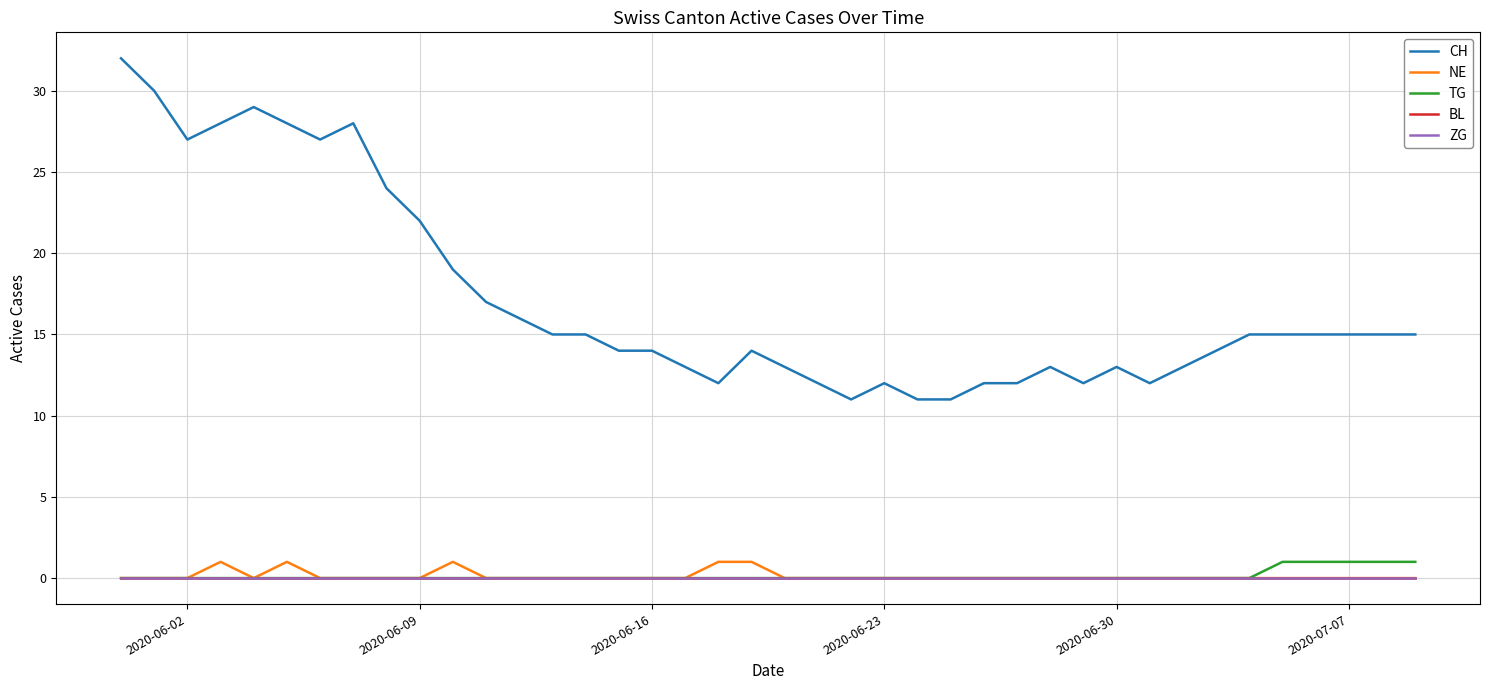

True or false: BL and TG cross at least once.

False